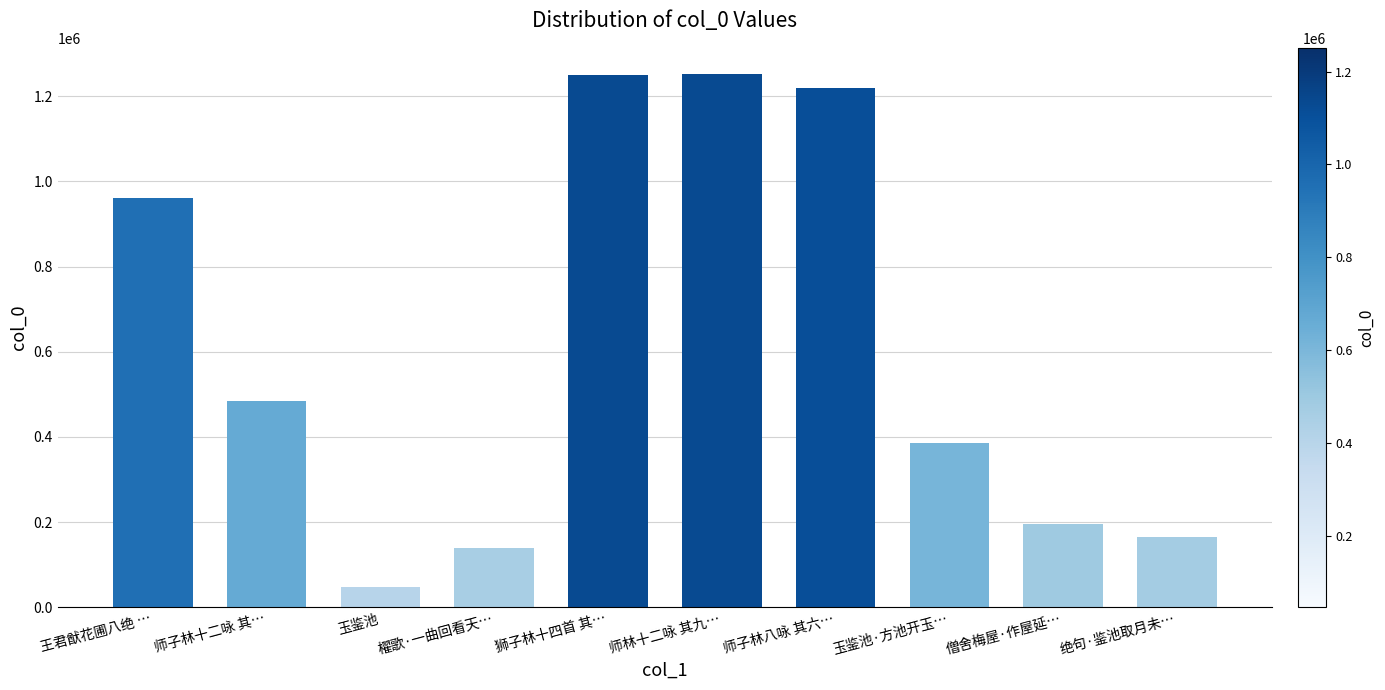

Where is the data nearest to the value 649029?

师子林十二咏 其…